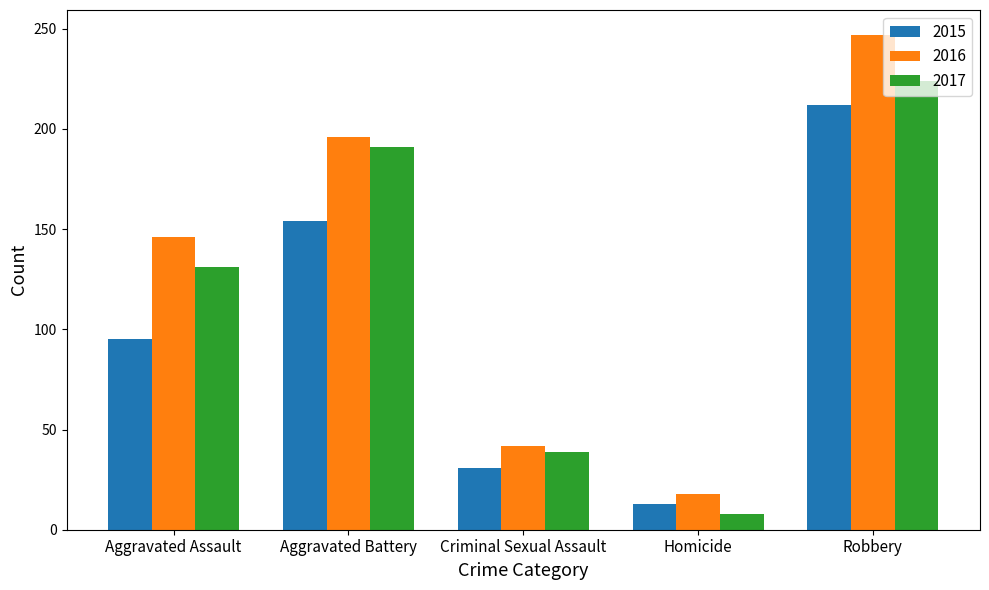

Reading left to right, extract all data points from this chart.

2015: 95	154	31	13	212
2016: 146	196	42	18	247
2017: 131	191	39	8	224